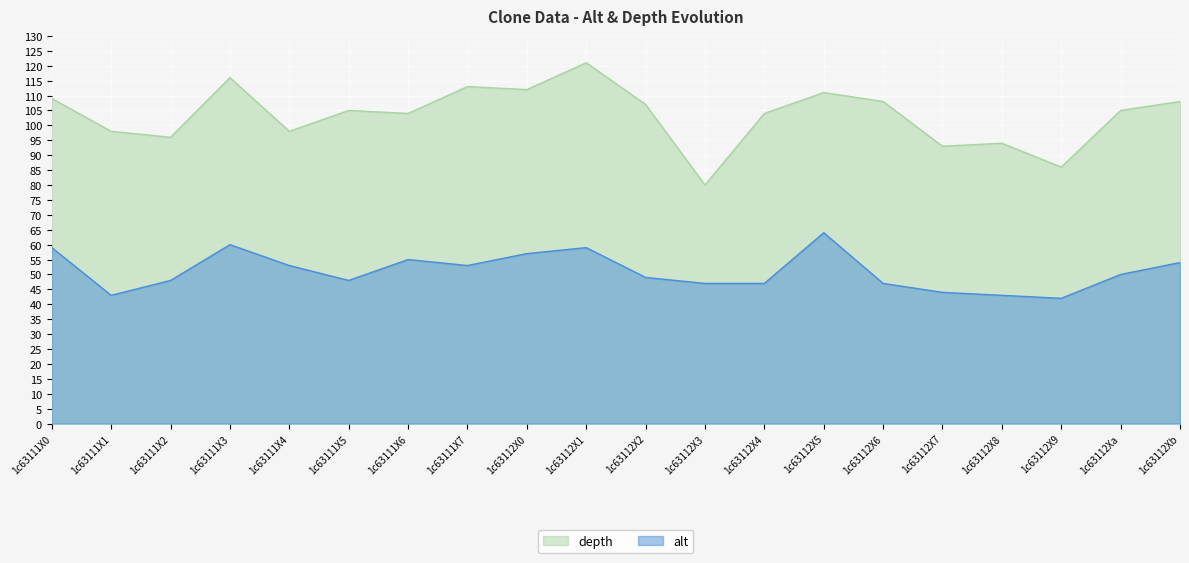

In depth, how many points are lower than both neighbors (excluding endpoints)?

7